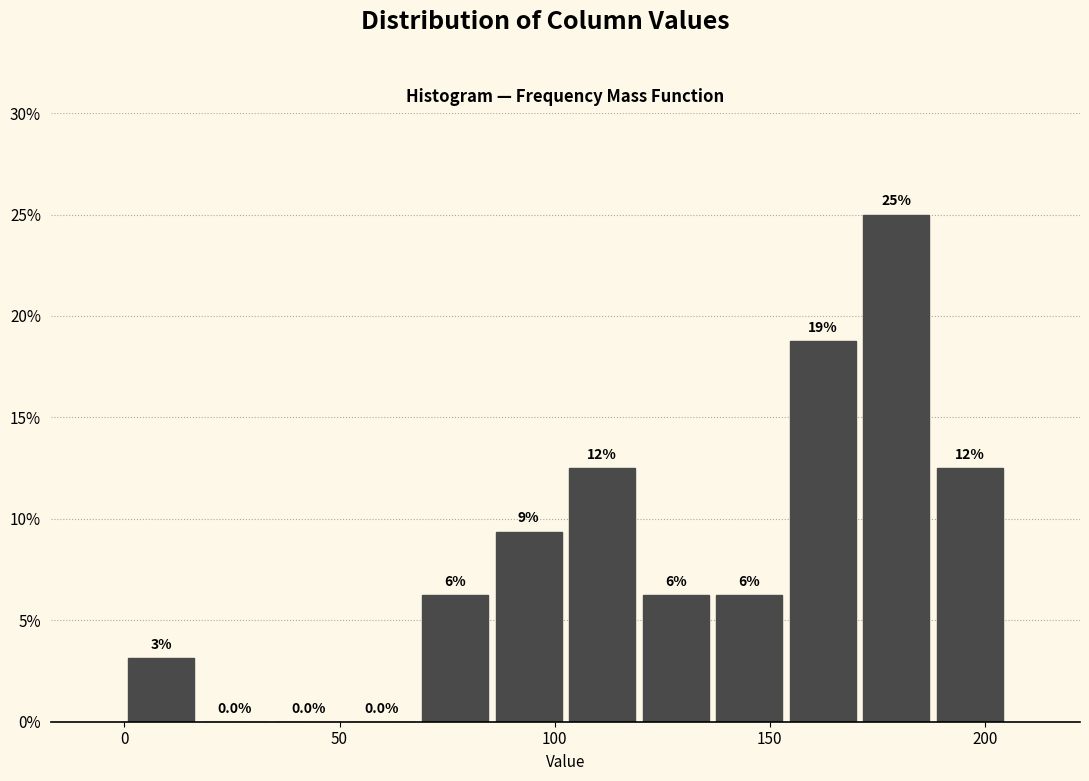

Around what value on the x-axis is the tallest bar? Give the approximate position of its centre, as read against the axis.

180